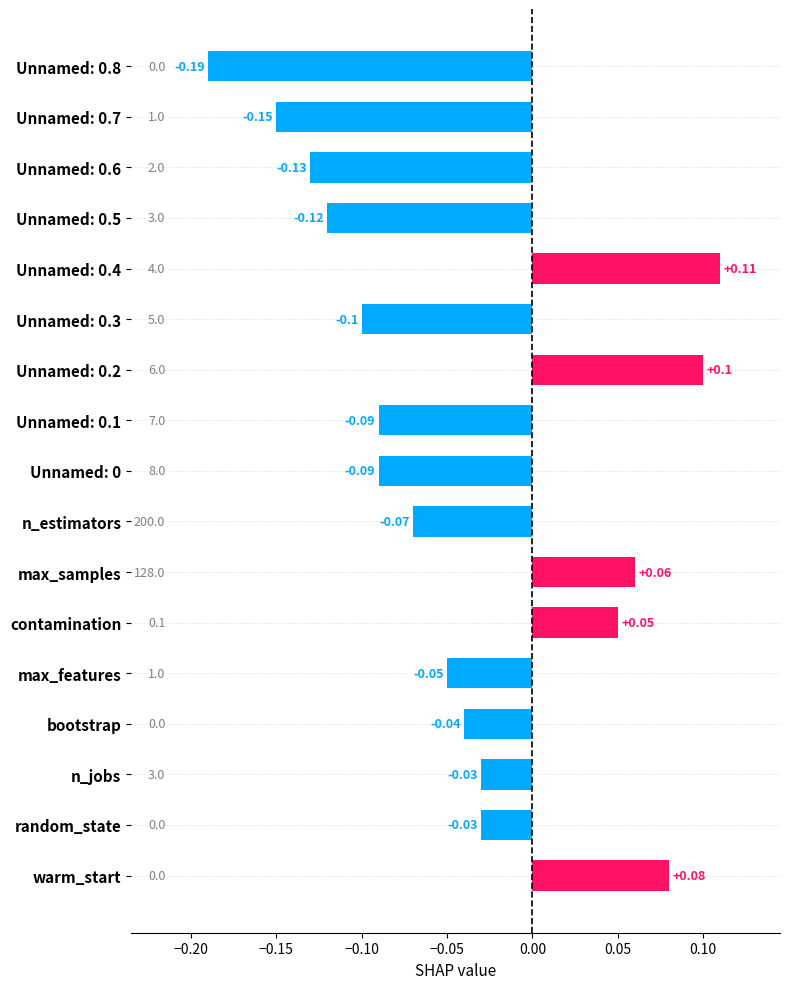

What is the label of the 1st bar from the bottom?

warm_start